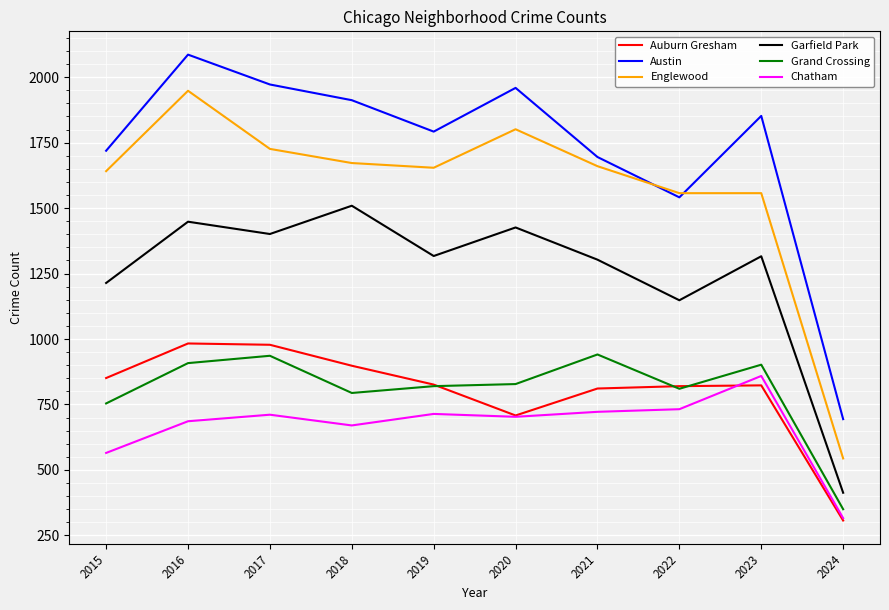

Between 2015 and 2018, which series saw the biggest shift?

Garfield Park